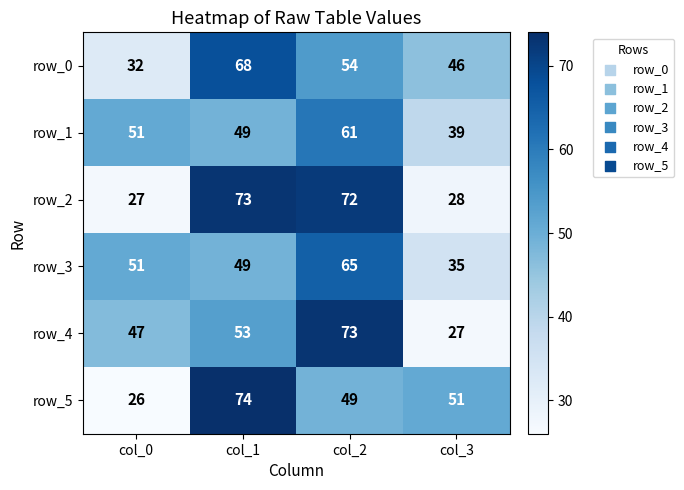

At col_2, list the series in order from largest to smallest.

row_4, row_2, row_3, row_1, row_0, row_5